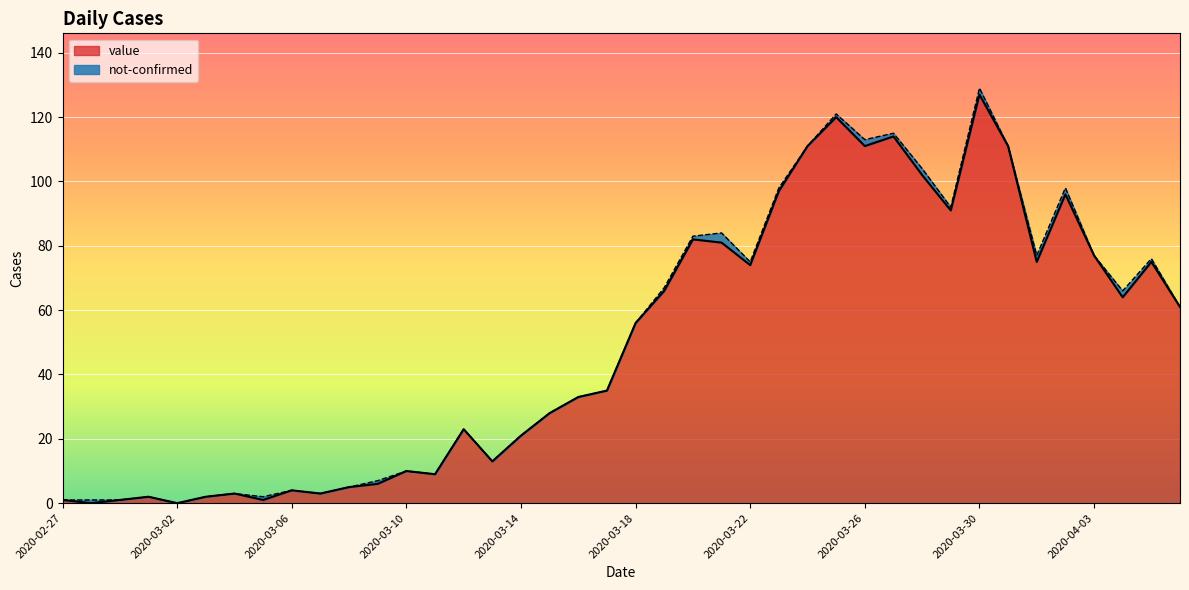

At which label does the data first exceed 56?

2020-03-19